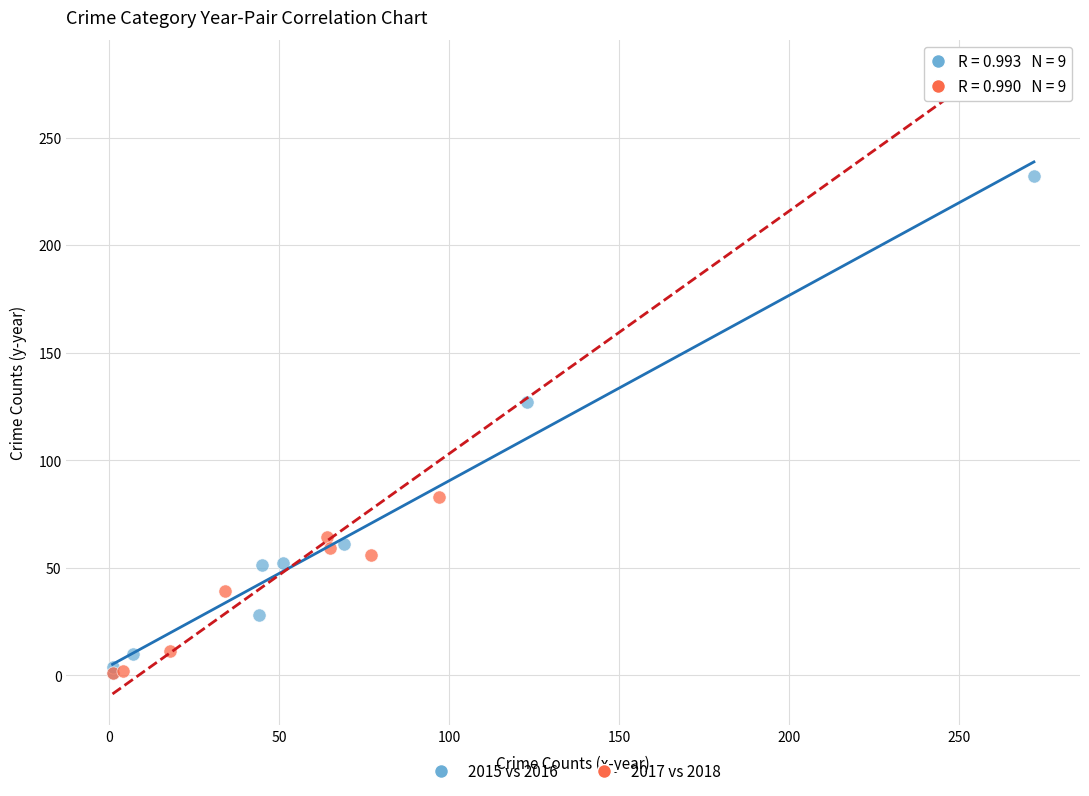

Which series contains the highest Y value?

2017 vs 2018